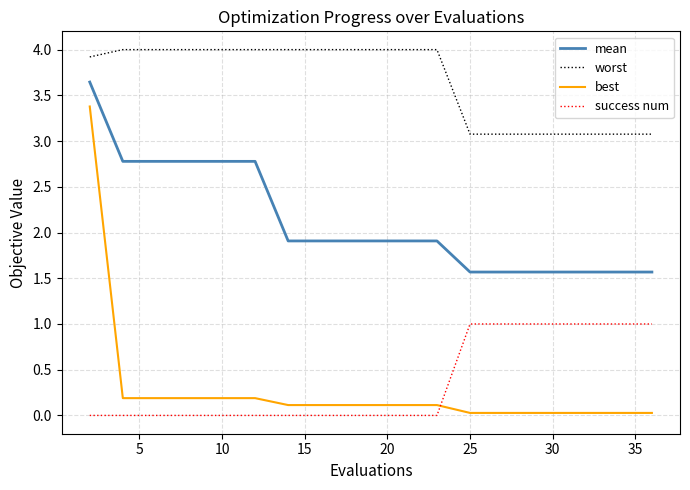

True or false: worst and mean intersect in this chart.

False